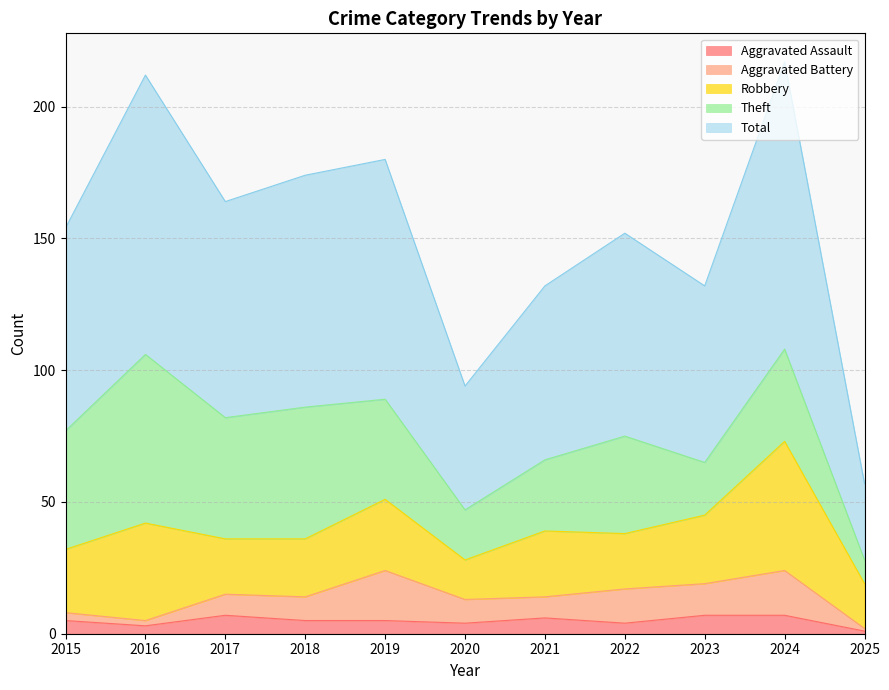

The value of Theft at 2015 is 45. True or false?

True